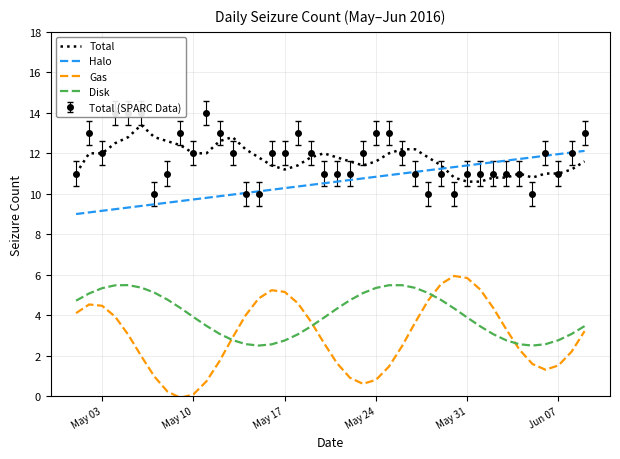

True or false: Total and Gas intersect in this chart.

False